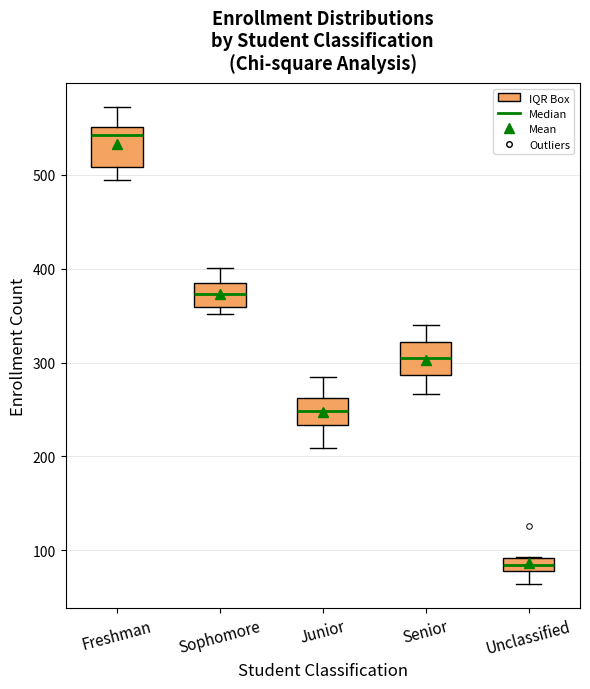

Which box has the lowest median line?

Unclassified